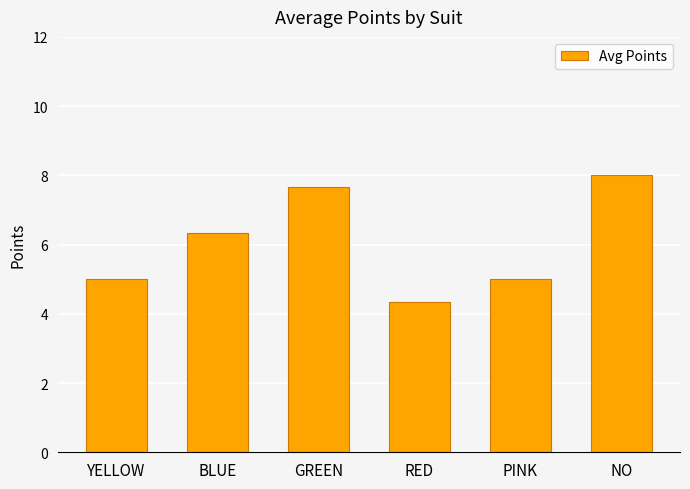

True or false: the data shows 6.3 at BLUE.

True